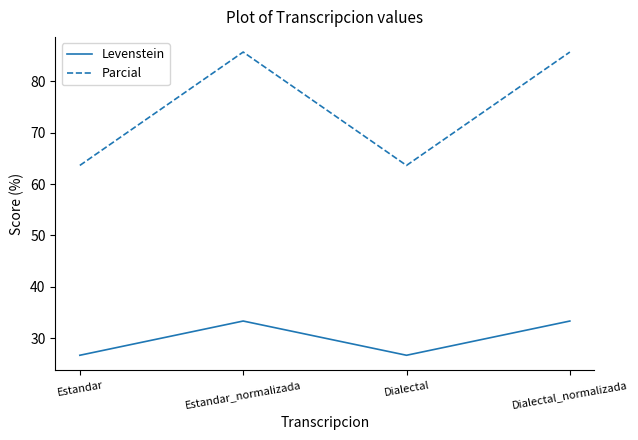

Is the value of Parcial at Dialectal_normalizada greater than the value of Levenstein at Estandar_normalizada?

Yes